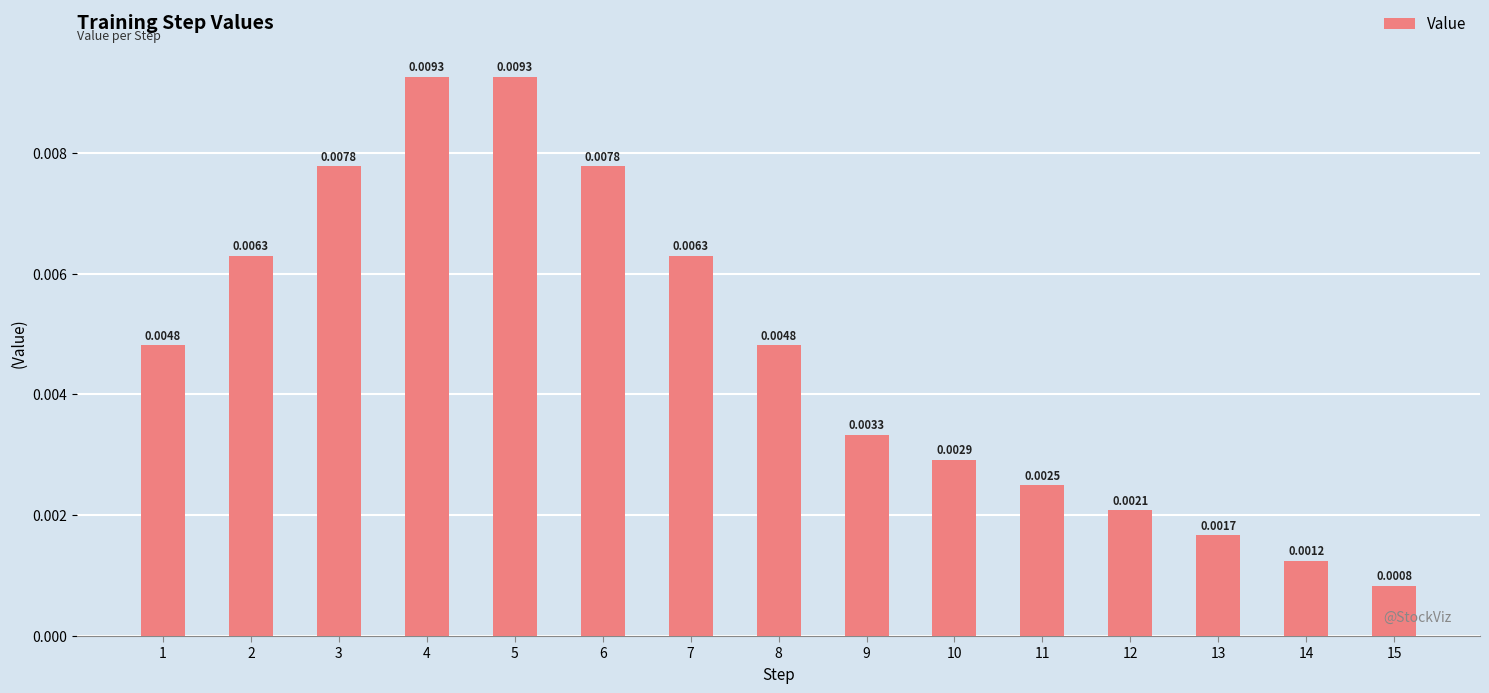

How many data points does each series have?

15